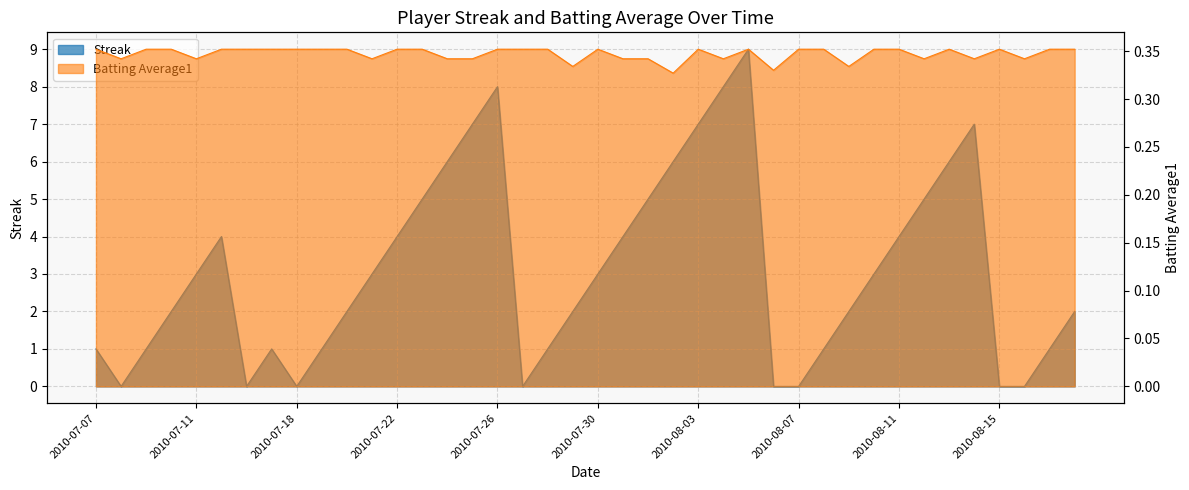

Rank the series by their maximum value, from lowest to highest.

Batting Average1, Streak